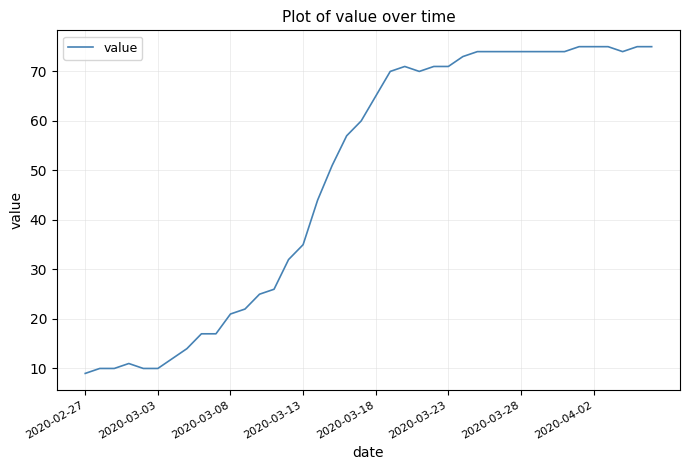

What is the maximum value shown in the chart?

75